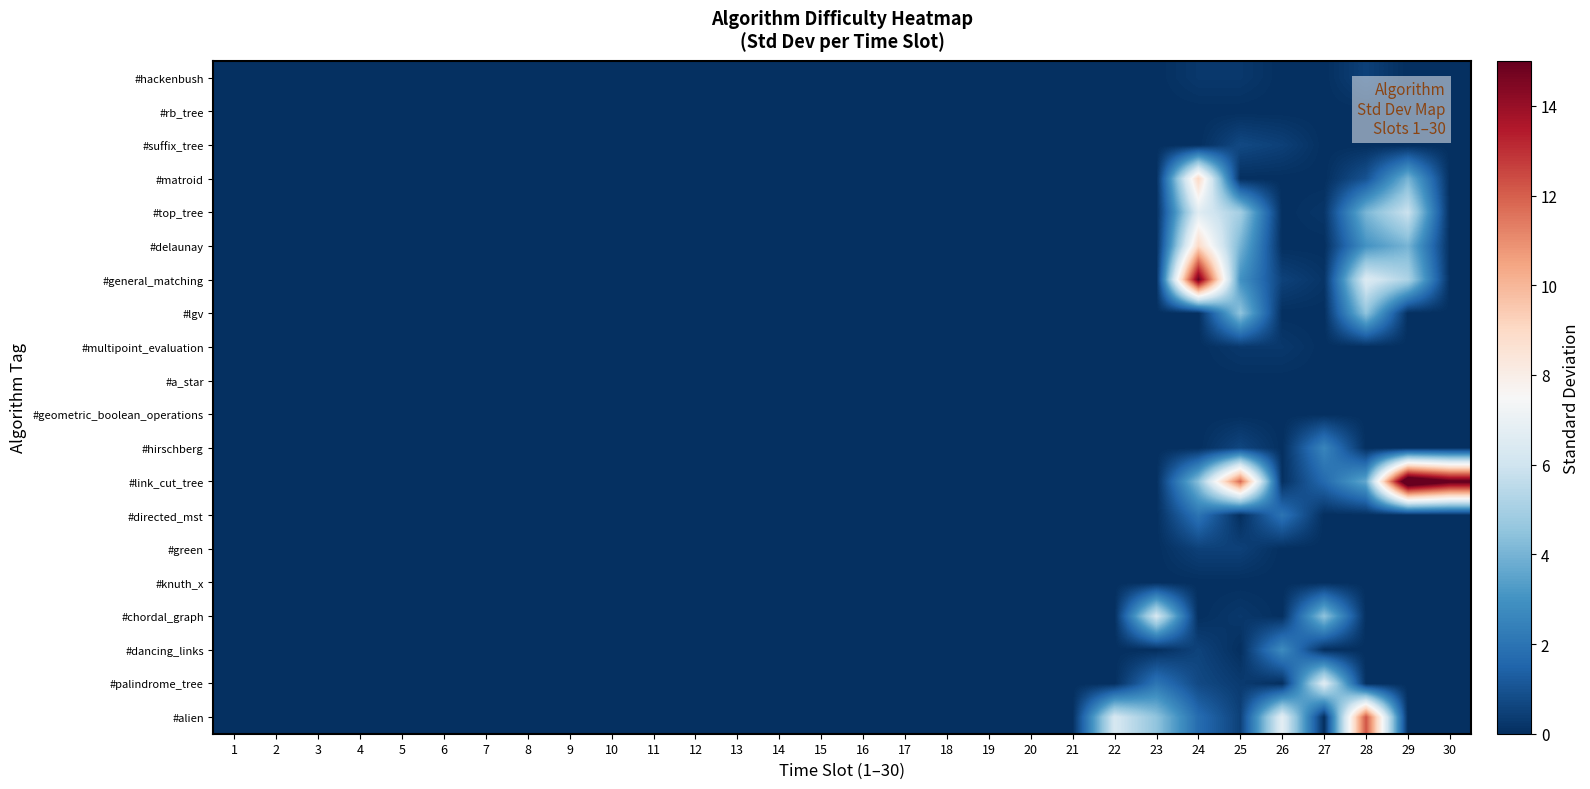

Which series has the largest range (max minus min)?

#link_cut_tree